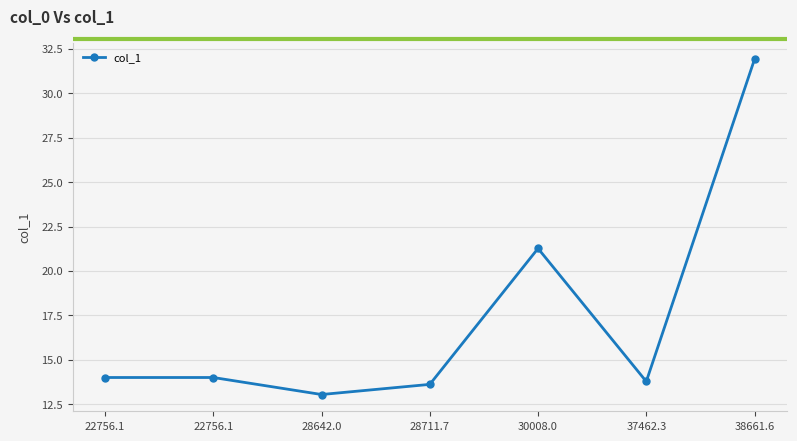

Rank the categories by value from lowest to highest.

28642.0, 28711.7, 37462.3, 22756.1, 22756.1, 30008.0, 38661.6